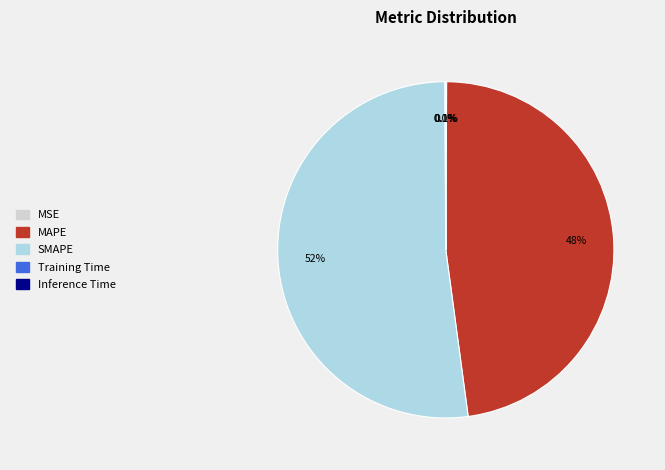

Which slice represents more than half of the pie?

SMAPE